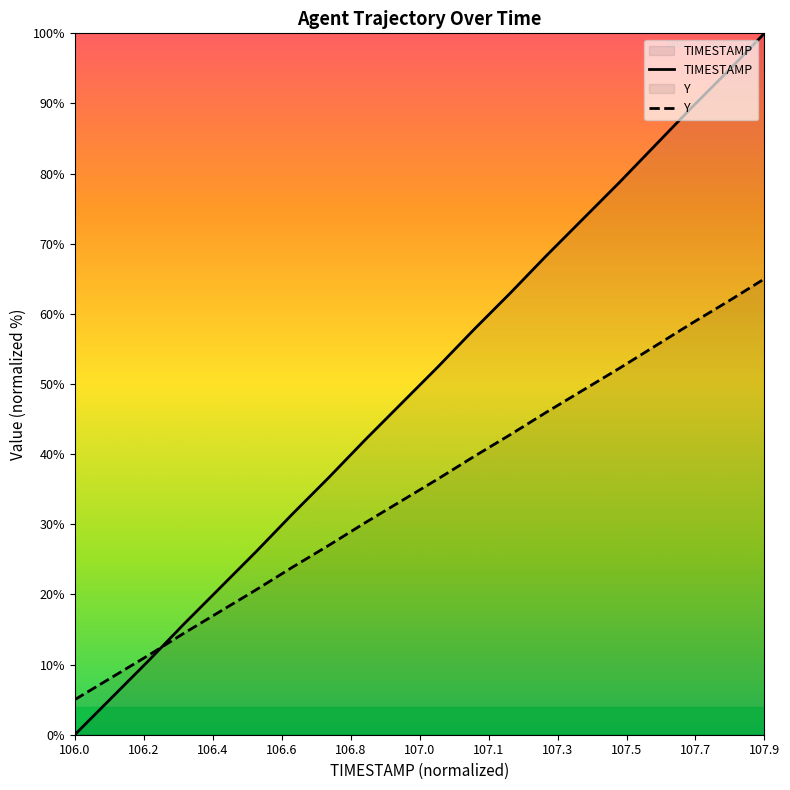

Which series has the widest spread of values?

TIMESTAMP